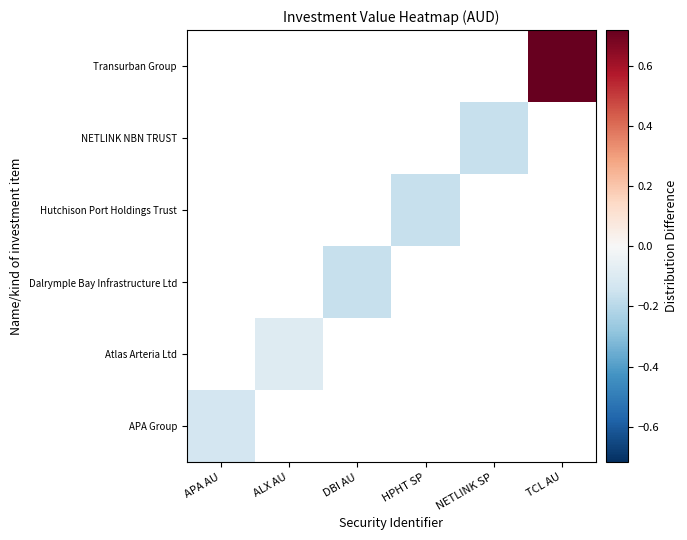

At how many categories does at least one series exceed 0?

1